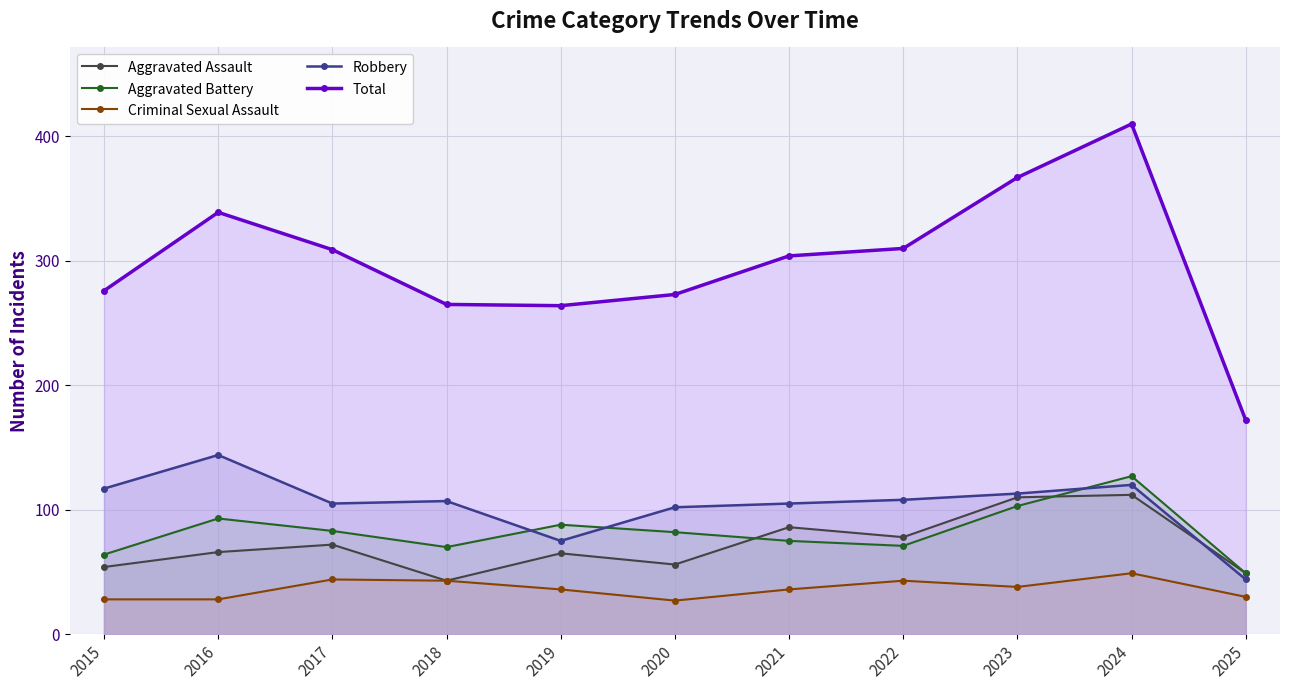

What is the value of the Aggravated Assault point at the 7th from the left?

86